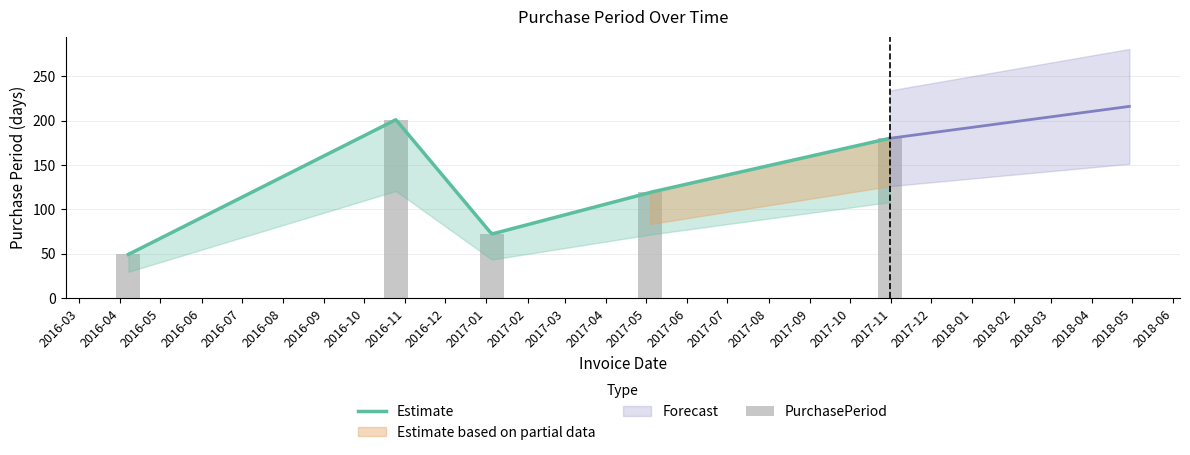

Between 2017-01-05 and 2017-05-04, which is larger?

2017-05-04